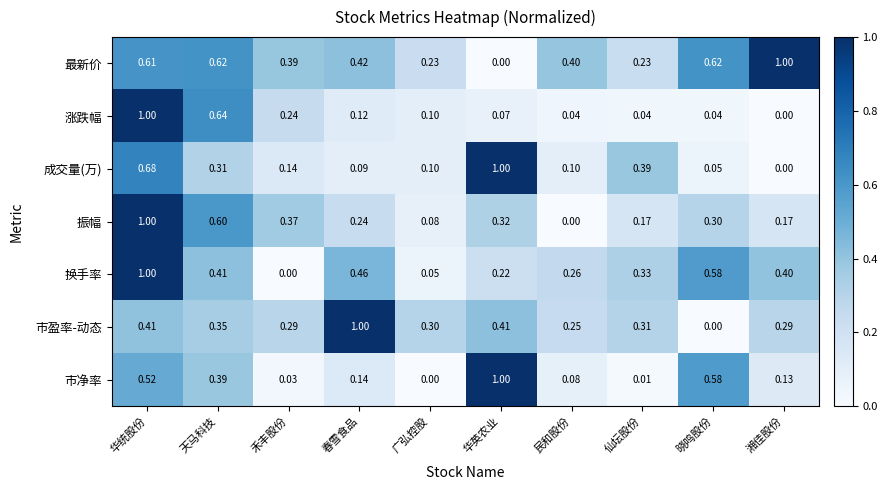

What is the total value across all series at 晓鸣股份?

2.2